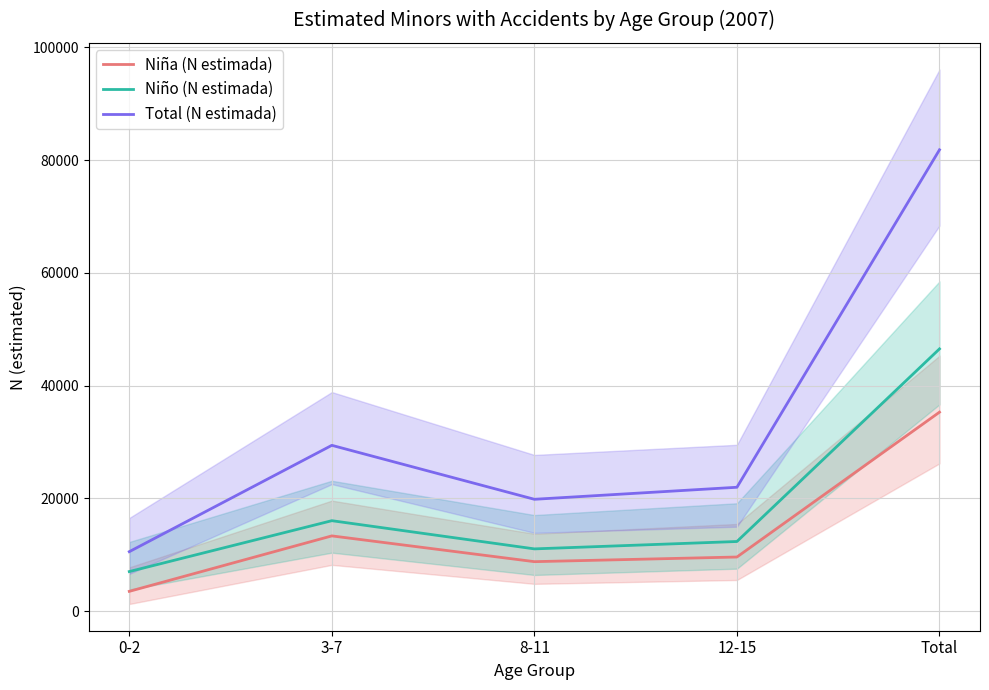

The value of Total (N estimada) at 8-11 is 29365. True or false?

False